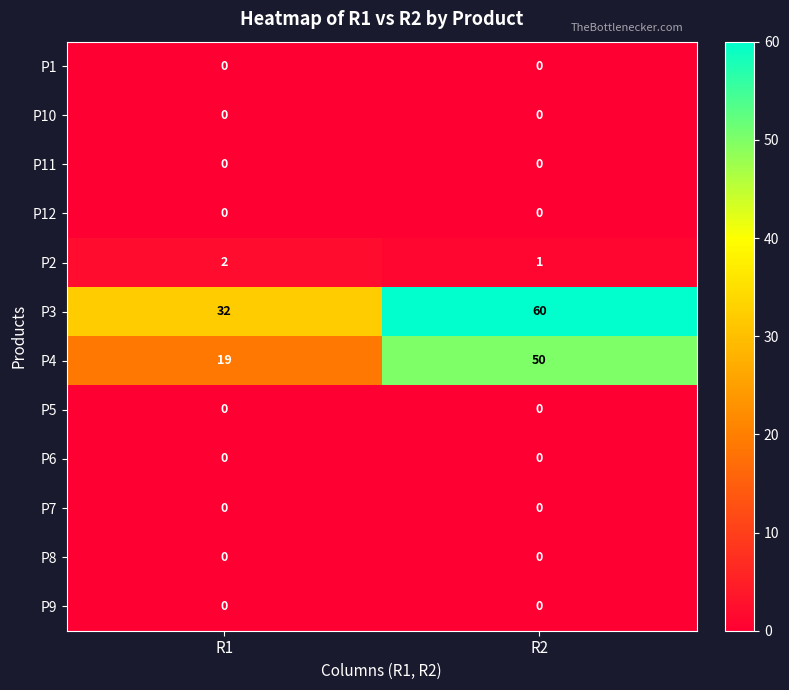

What is the spread (max minus min) of values at R1?

32